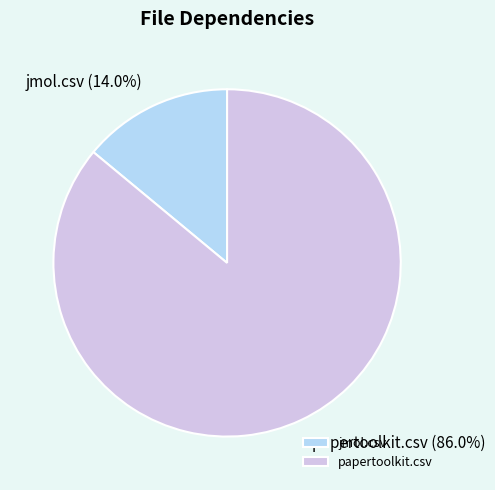

Is jmol.csv the majority of the pie?

No